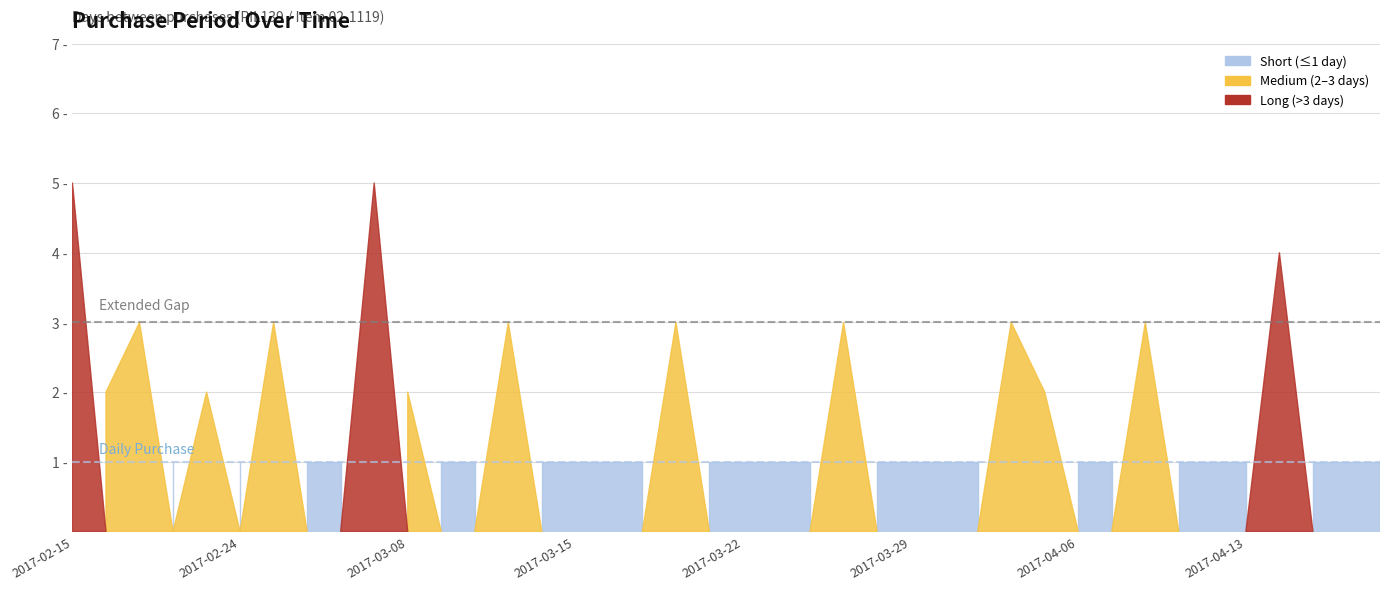

At which category does the data reach its first local valley?

2017-02-17